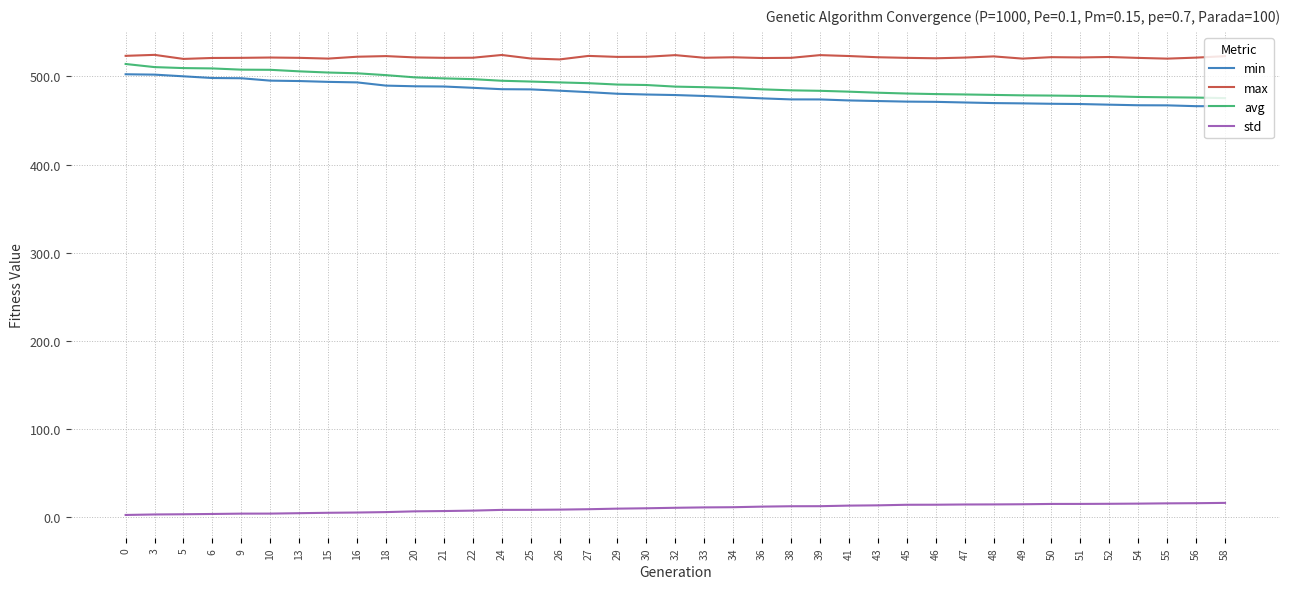

Is the value of min at 24 greater than the value of std at 30?

Yes